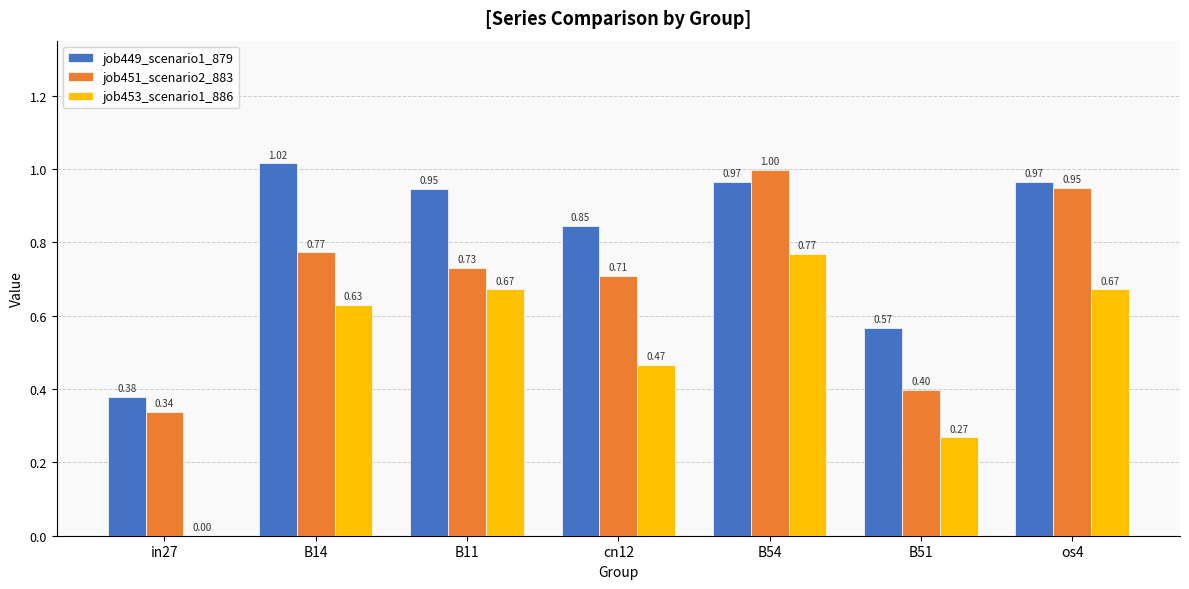

Which series has the widest spread of values?

job453_scenario1_886